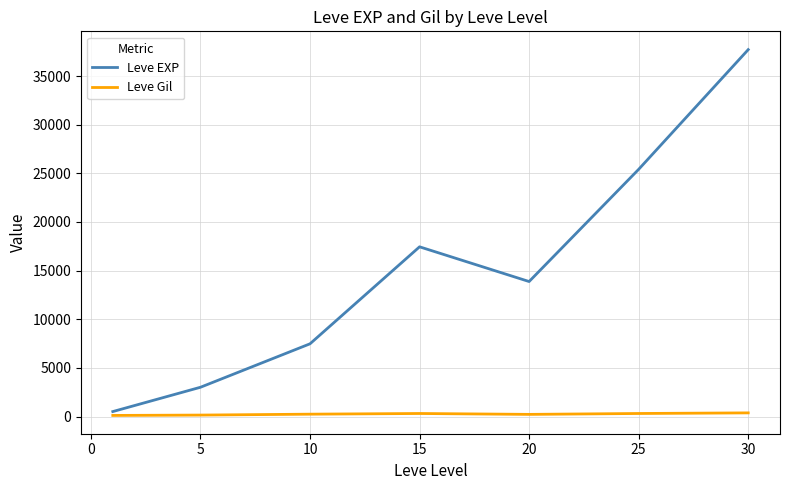

Which series has the largest range (max minus min)?

Leve EXP